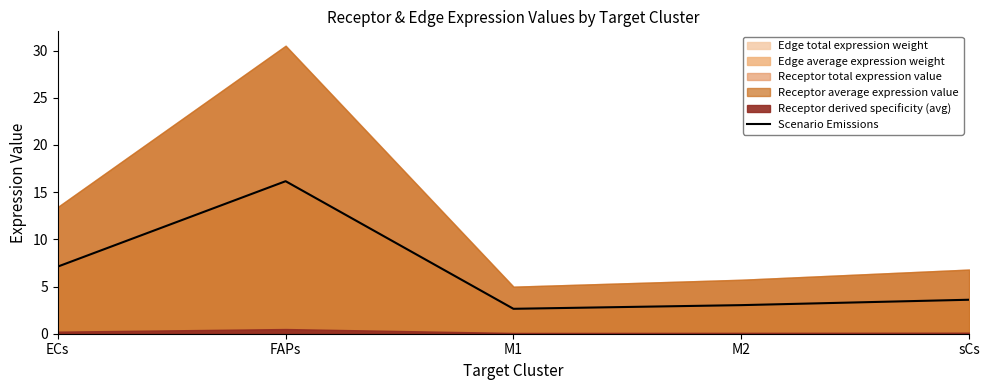

What is the change in value from M2 to sCs?

+0.6